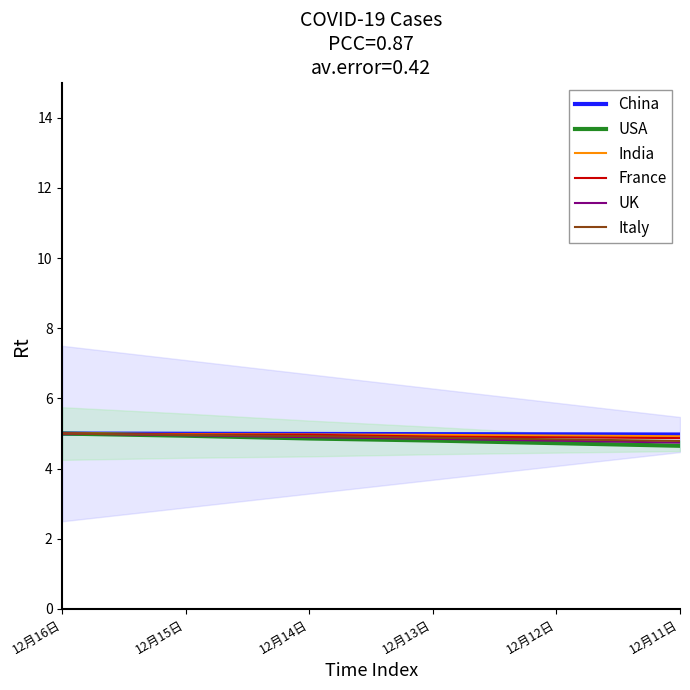

Is it true that France equals 5.0 at 12月14日?

True